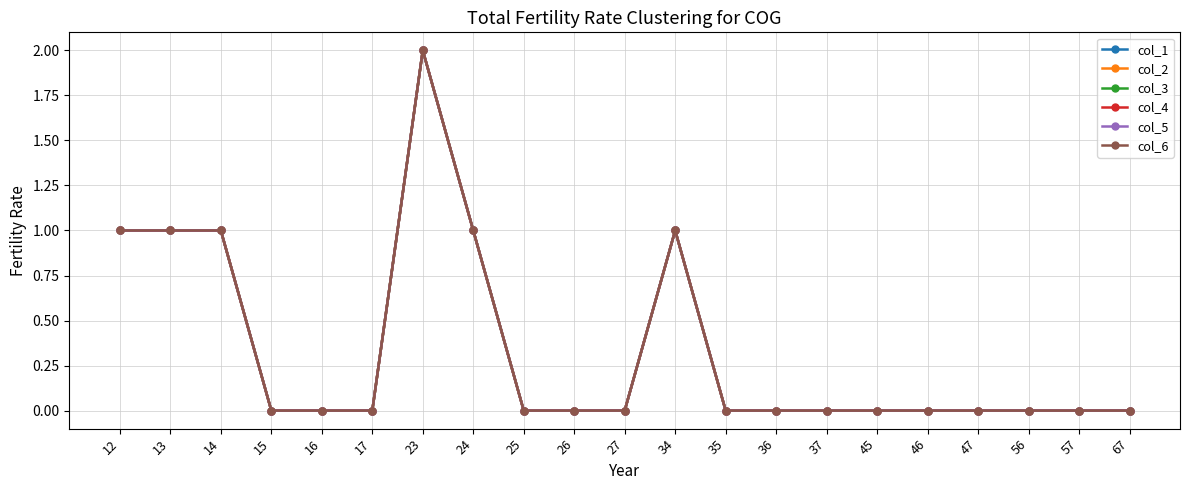

Reading left to right, transcribe all the data shown in this chart.

col_1: 1	1	1	0	0	0	2	1	0	0	0	1	0	0	0	0	0	0	0	0	0
col_2: 1	1	1	0	0	0	2	1	0	0	0	1	0	0	0	0	0	0	0	0	0
col_3: 1	1	1	0	0	0	2	1	0	0	0	1	0	0	0	0	0	0	0	0	0
col_4: 1	1	1	0	0	0	2	1	0	0	0	1	0	0	0	0	0	0	0	0	0
col_5: 1	1	1	0	0	0	2	1	0	0	0	1	0	0	0	0	0	0	0	0	0
col_6: 1	1	1	0	0	0	2	1	0	0	0	1	0	0	0	0	0	0	0	0	0